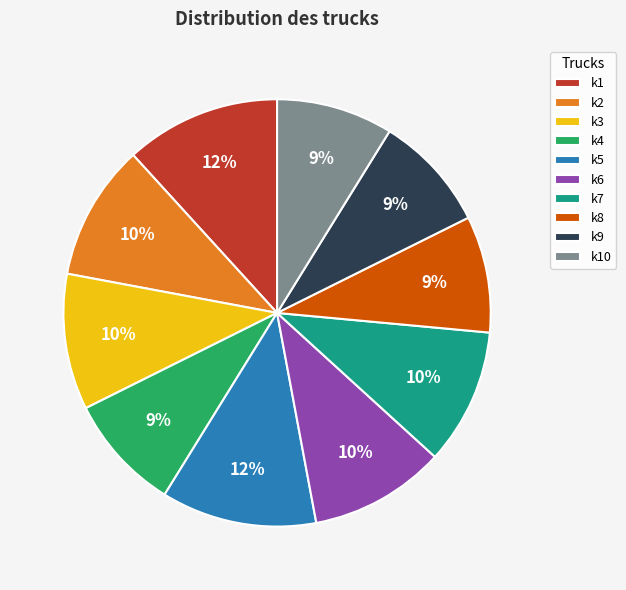

How many segments does this pie chart have?

10